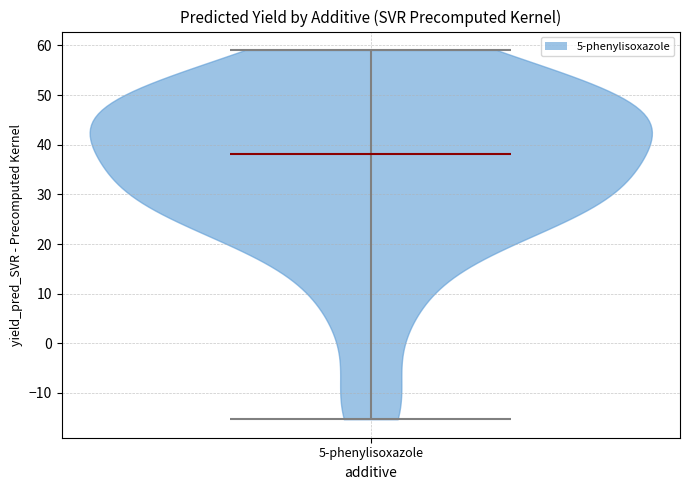

Read this violin plot against the y-axis: where its median line is, and the lowest and highest points the violin reaches. The values are not printed on the chart, so give them approximately, as read against the axis.

median line 38, lowest point -15, highest point 59